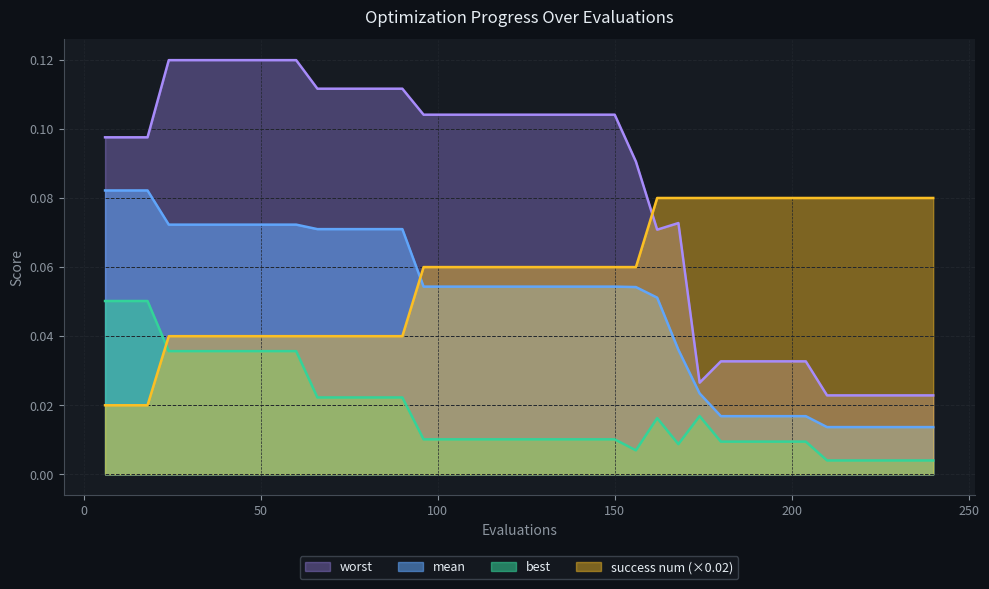

What is the difference between the highest and lowest values at 162?

0.1